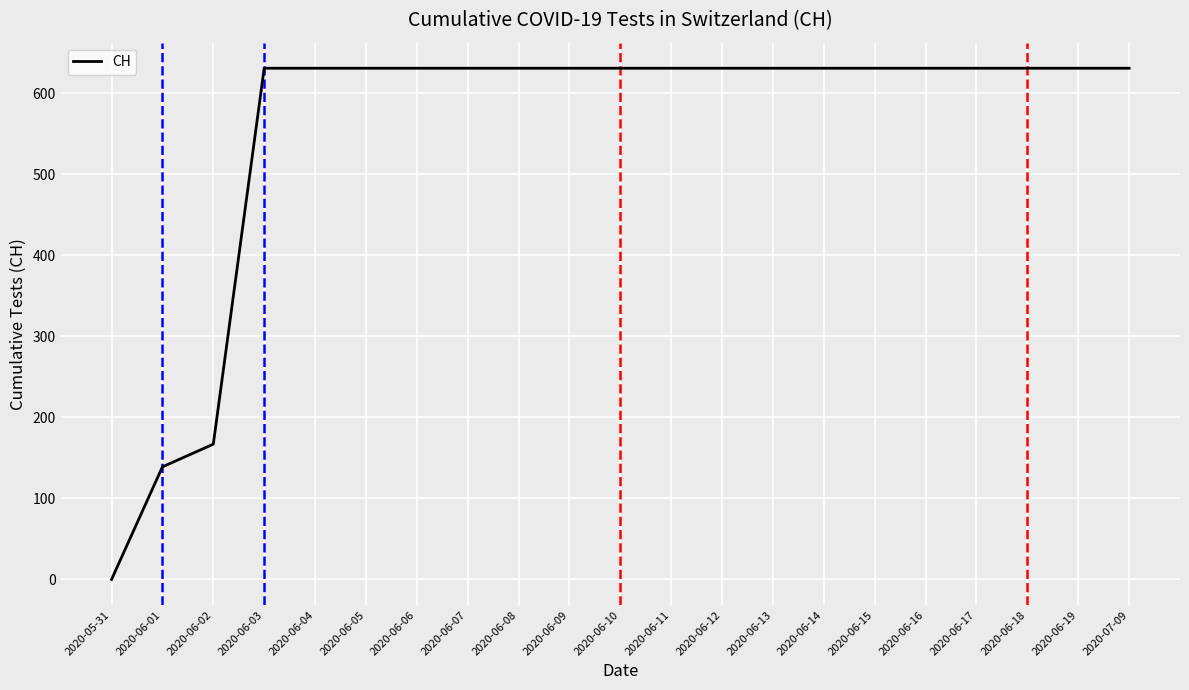

Does the chart have visible grid lines?

Yes